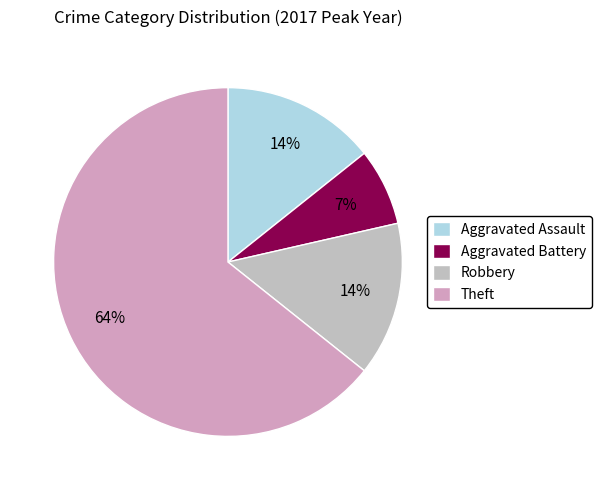

The Aggravated Assault slice represents 14% of the pie. True or false?

True